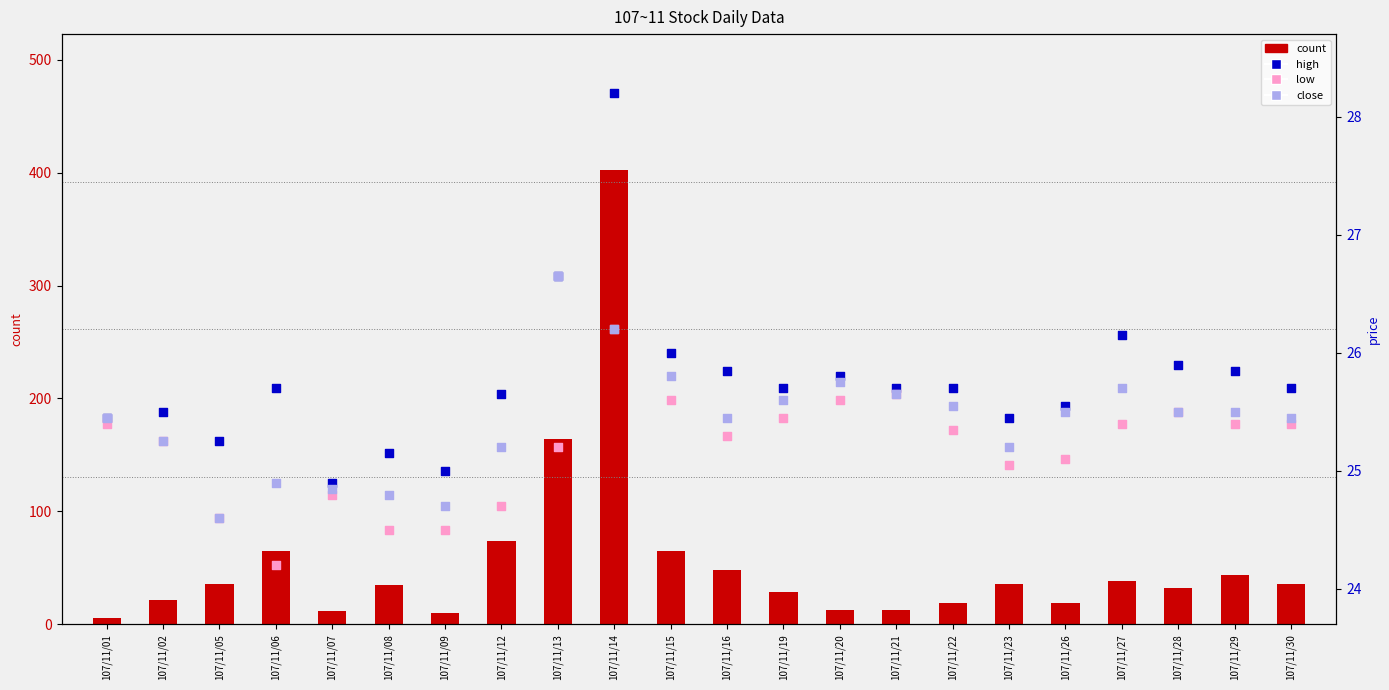

Which series has the widest spread of Y values?

count